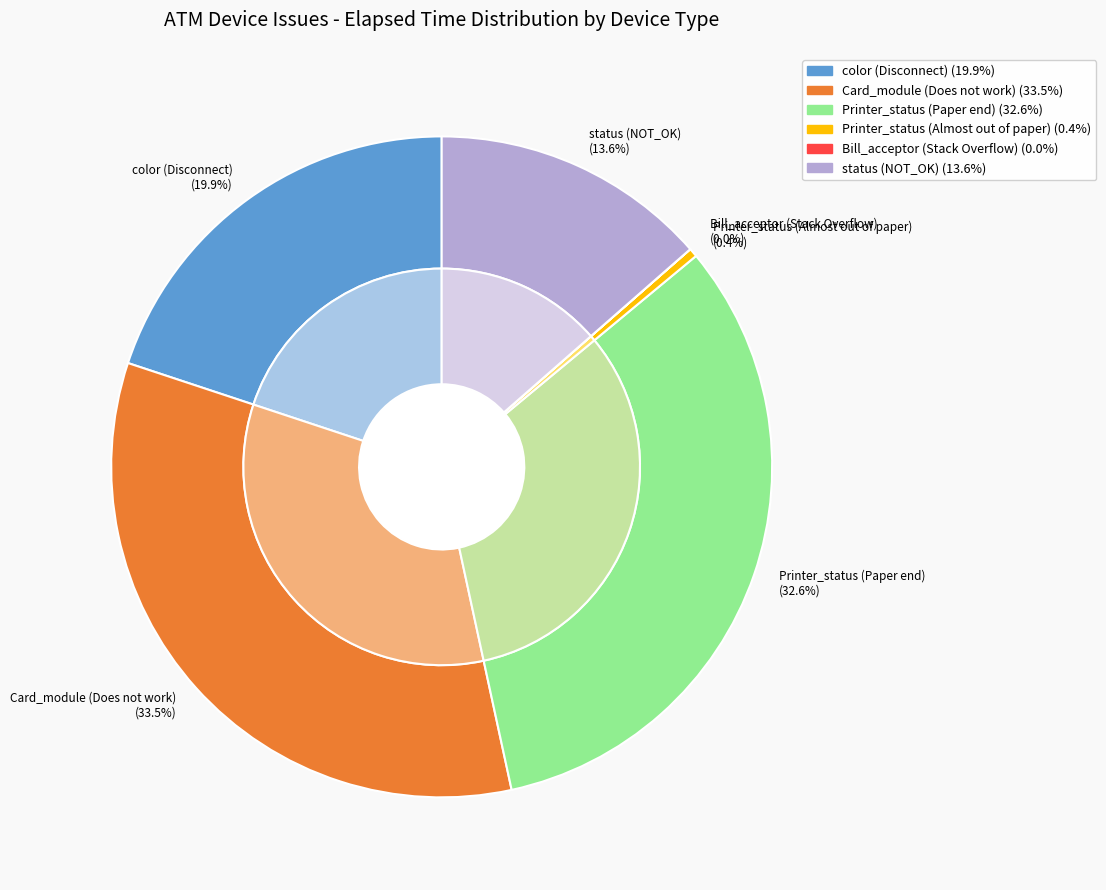

Which category has the biggest portion of the pie?

Does not work